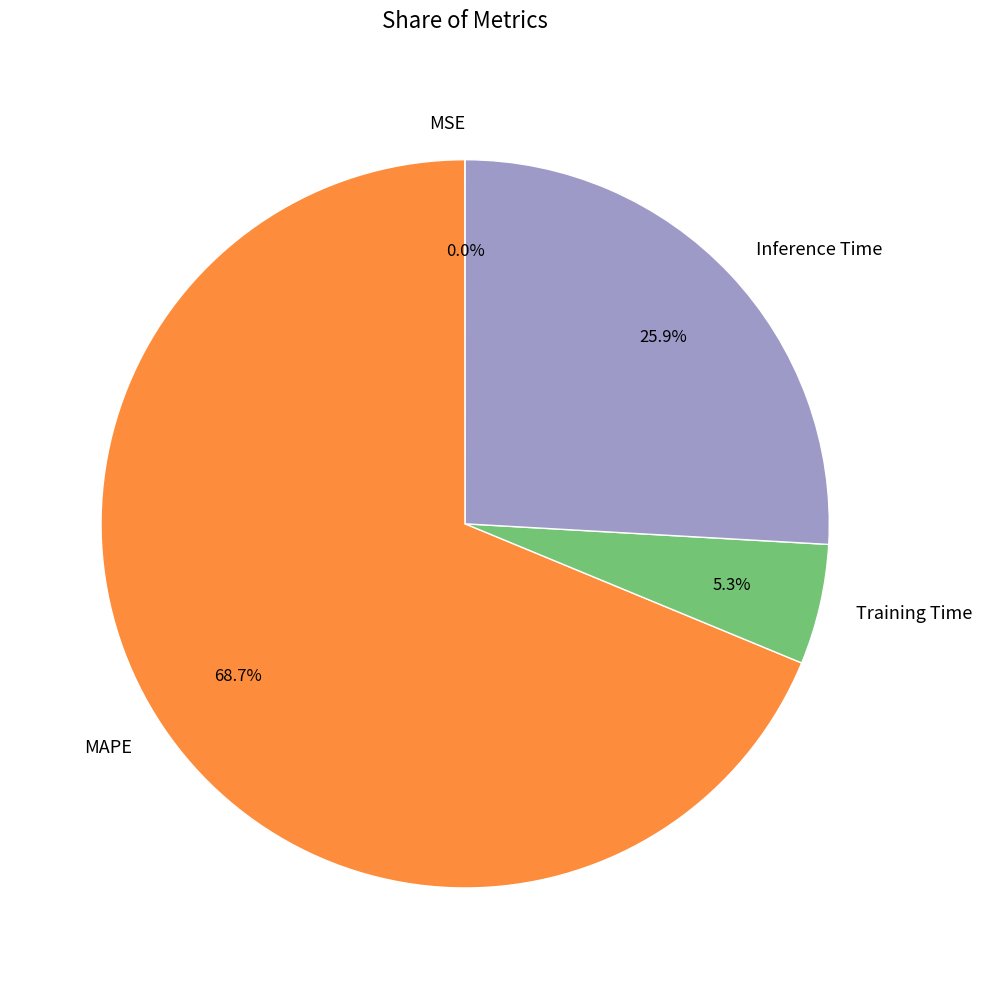

Which category has the biggest portion of the pie?

MAPE